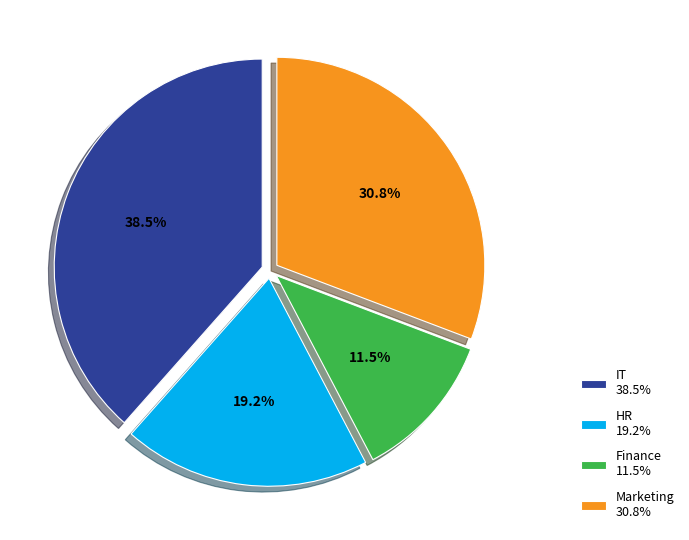

How many segments does this pie chart have?

4